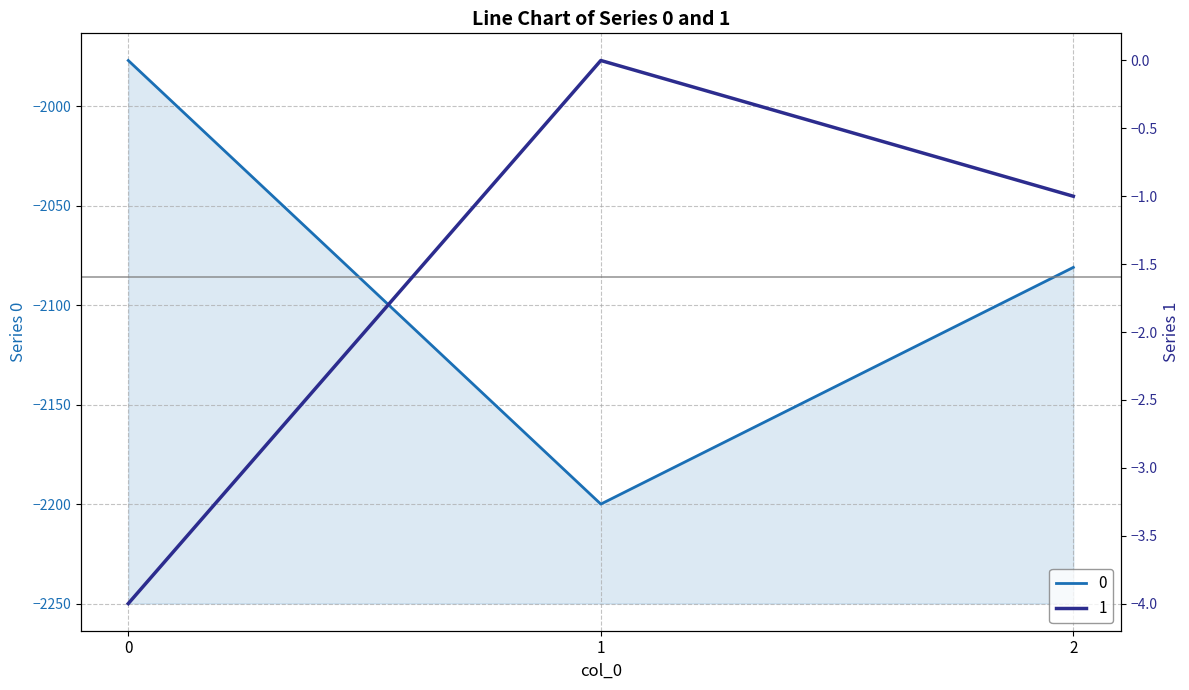

Reading left to right, what are all the values shown in this chart?

0: -1977	-2200	-2081
1: -4	0	-1